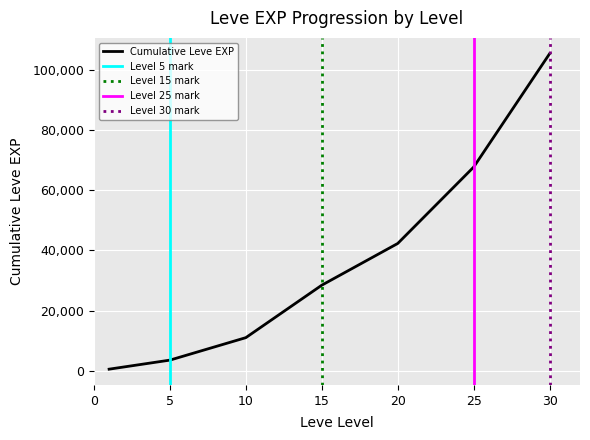

Does the chart display data point markers on the line(s)?

No